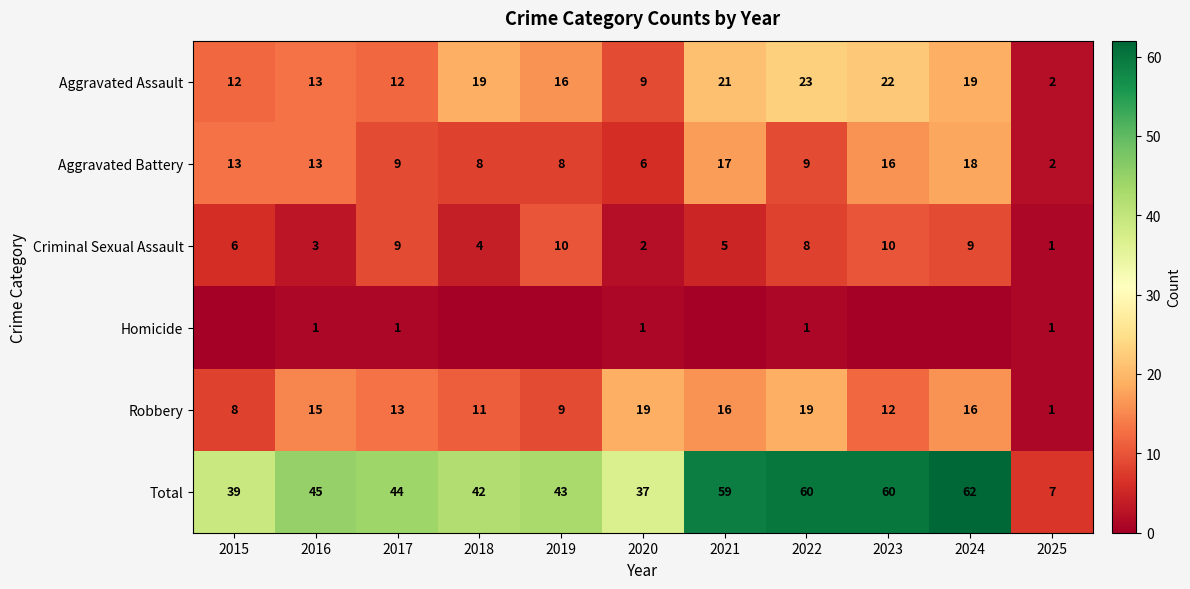

How many distinct data groups are displayed?

6